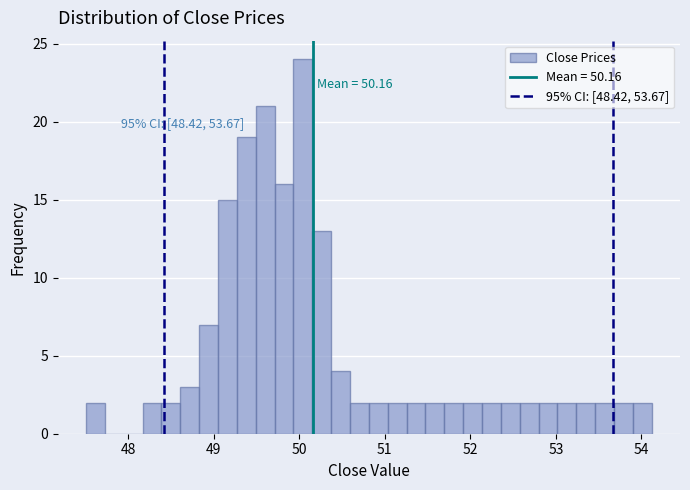

Read against the x-axis, roughly where is the centre of the tallest bar?

50.0